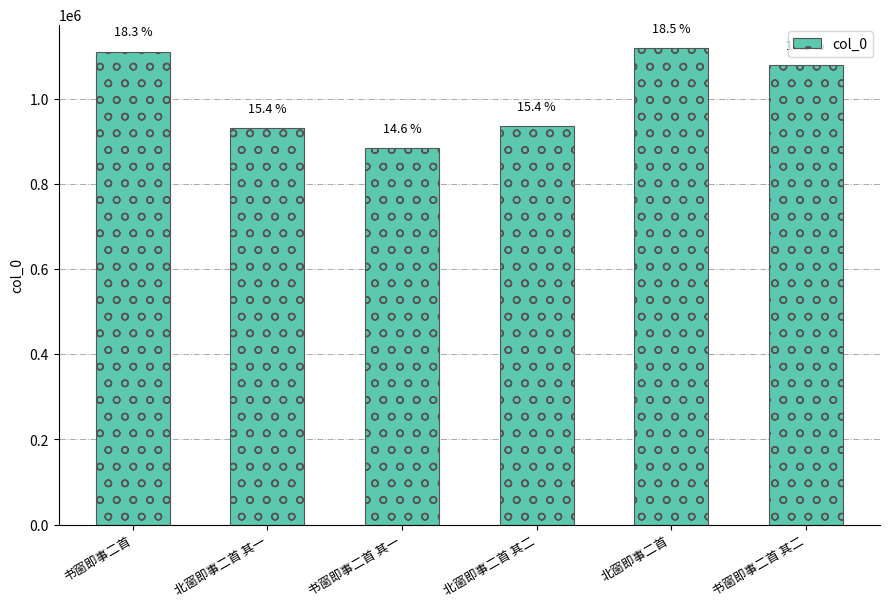

What is the label of the 5th bar from the left?

北窗即事二首